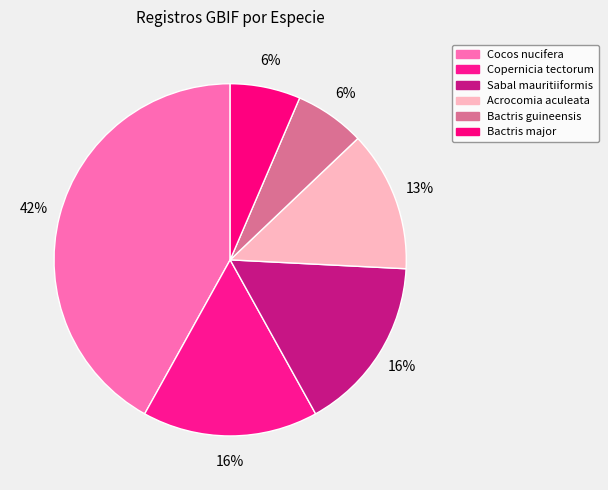

To the nearest percent, what is the difference between the Bactris guineensis and Copernicia tectorum slice percentages?

10%